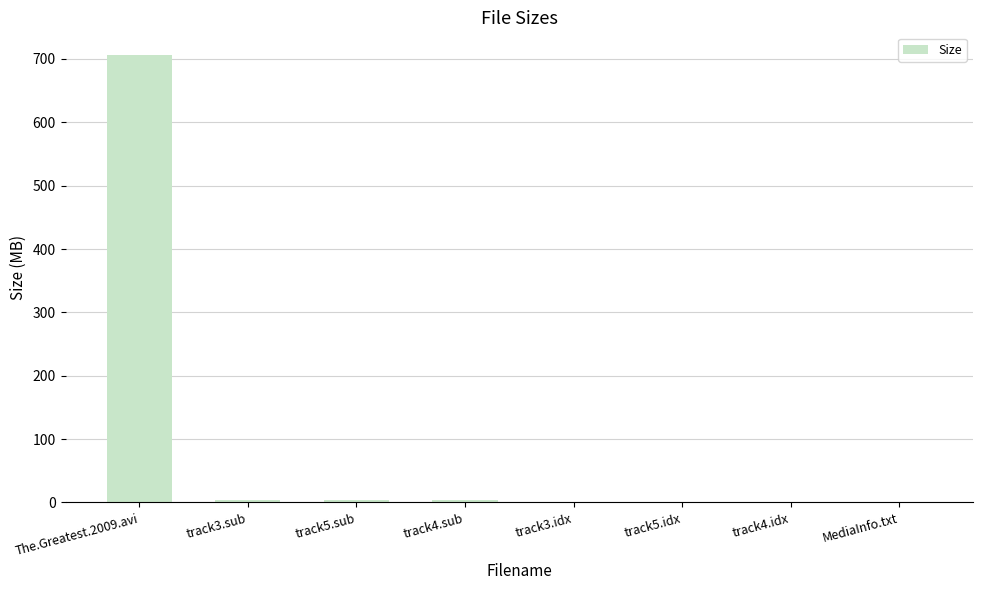

What is the sum of all values?

718.3